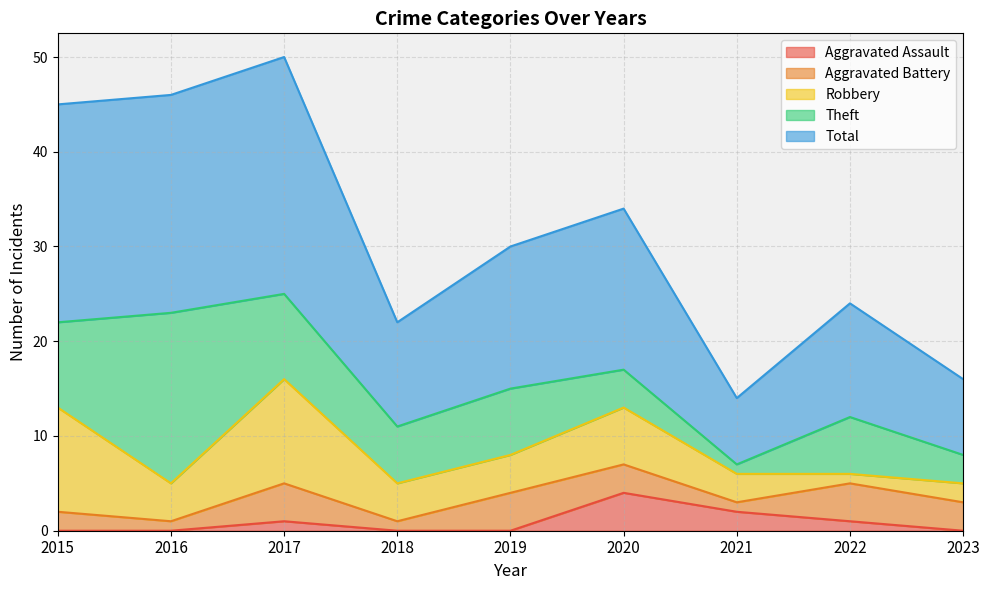

At which category is the sum across all series the highest?

2017